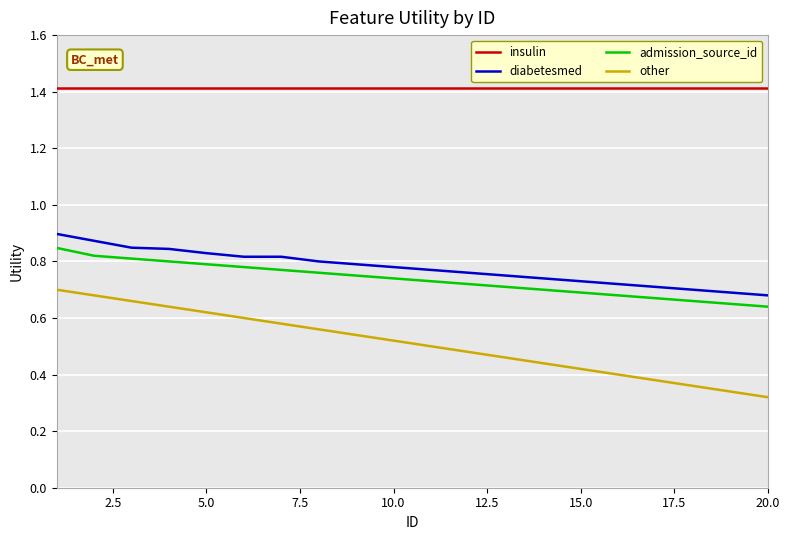

Which series has the widest spread of values?

other